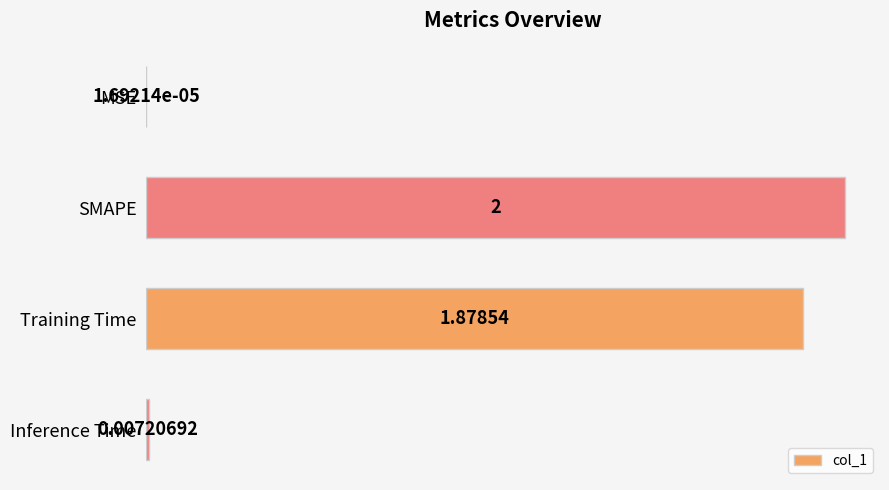

At which label is the value closest to 1?

Training Time